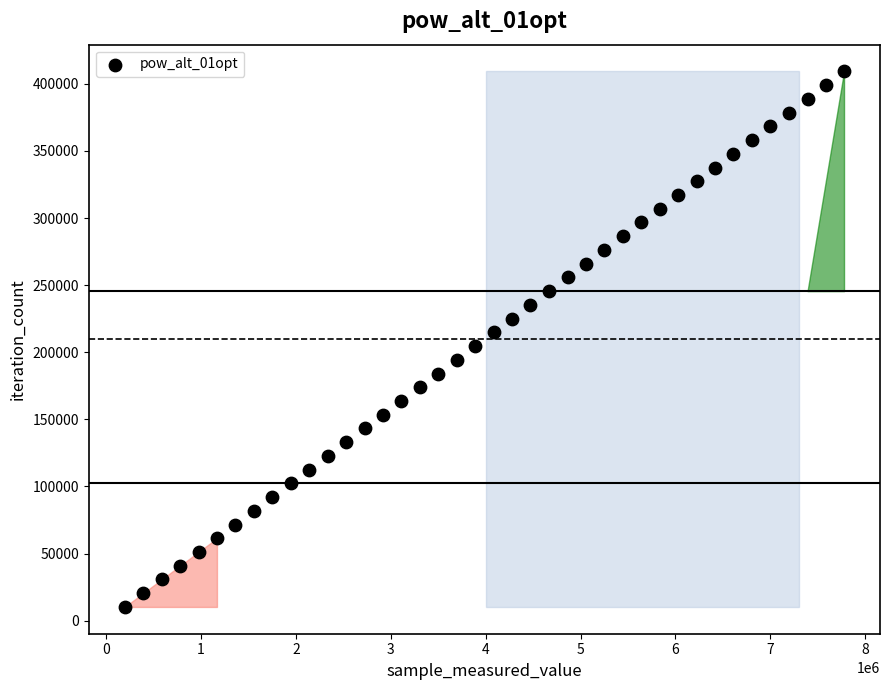

What is the range of X values (max minus min)?

7581912